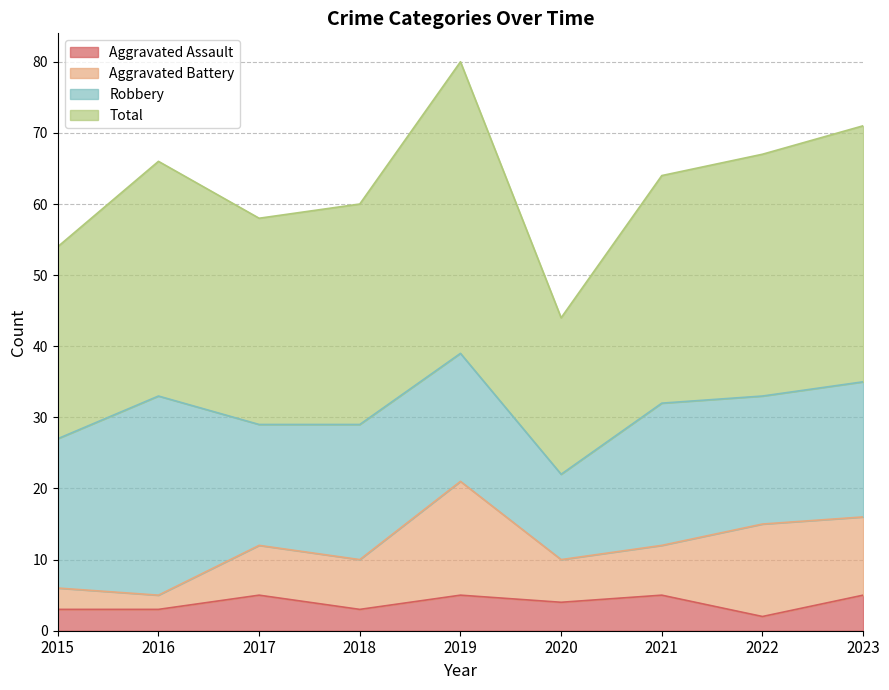

True or false: Aggravated Assault and Total cross at least once.

False